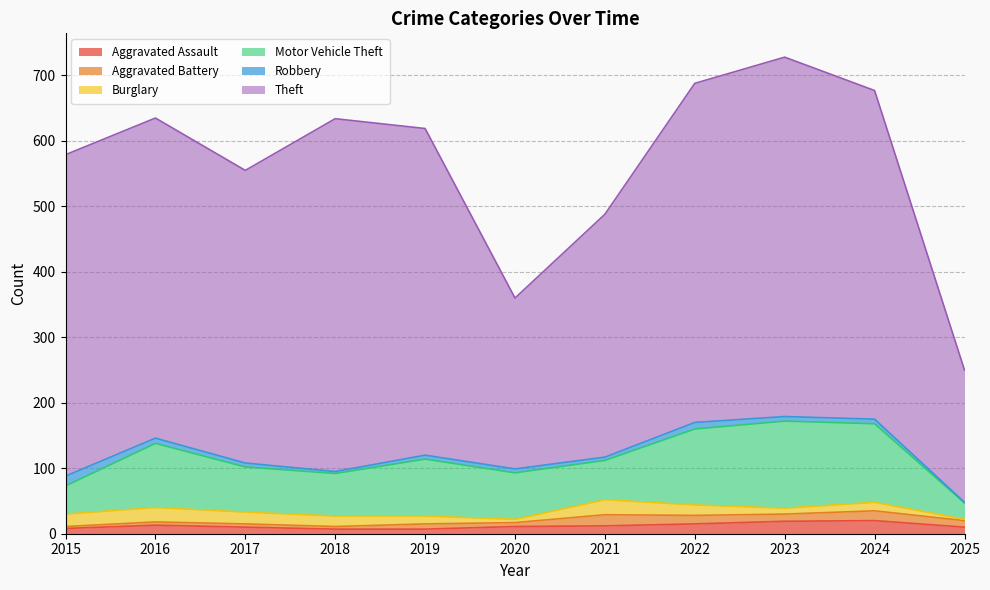

How many interior local valleys does the Robbery series have?

2